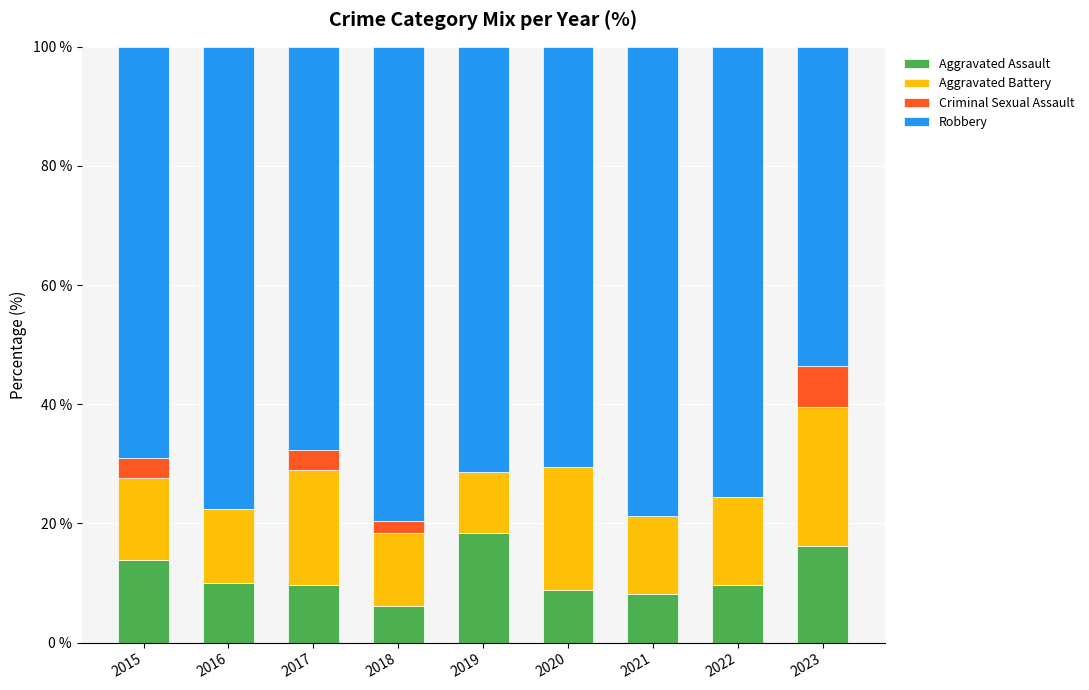

What is the sum of the Aggravated Assault values at 2023 and 2018?

22.4